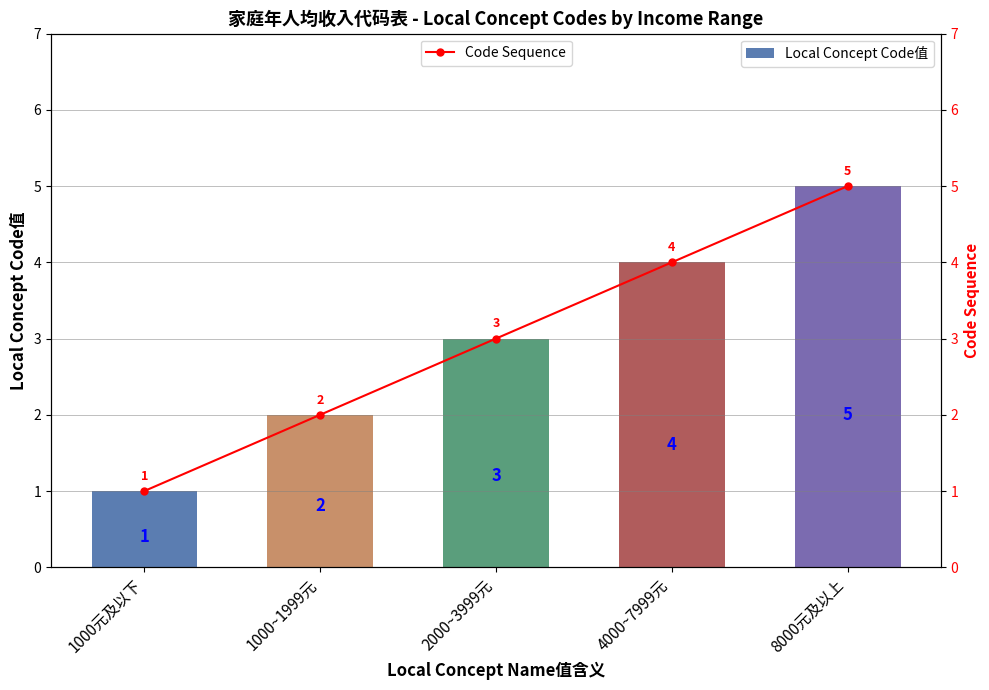

What is the label of the 1st bar from the left?

1000元及以下